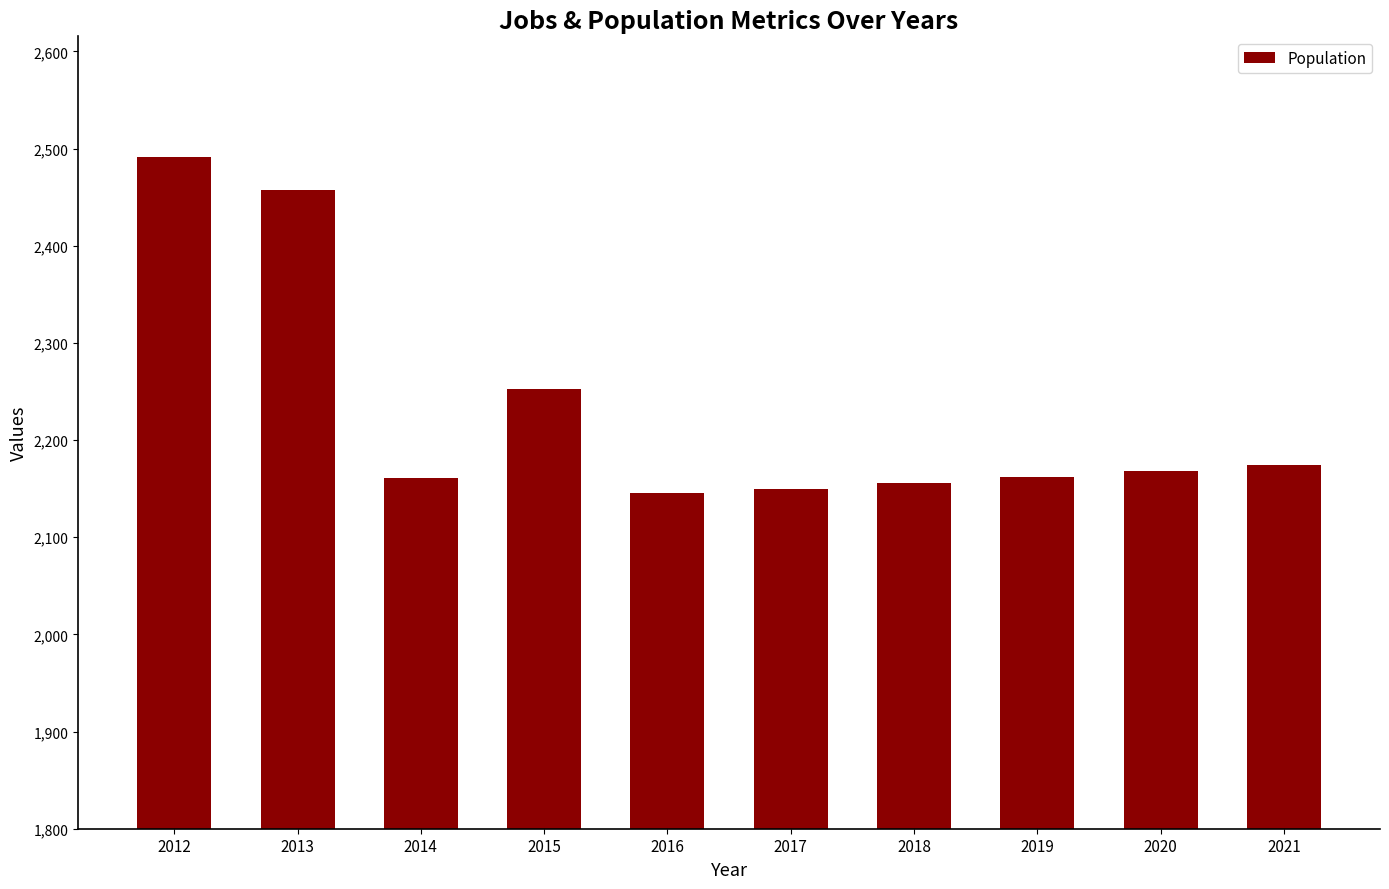

Read the value at 2015, to the nearest 5.

2255